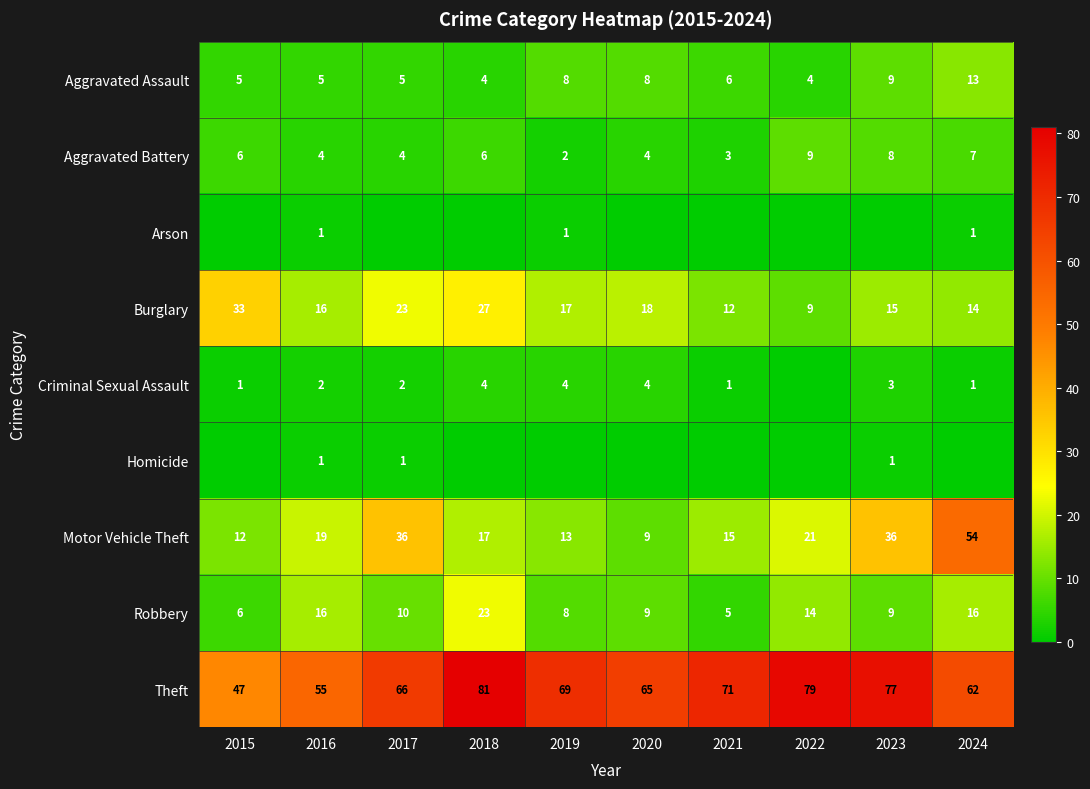

The Burglary series shows 14 at 2024. True or false?

True